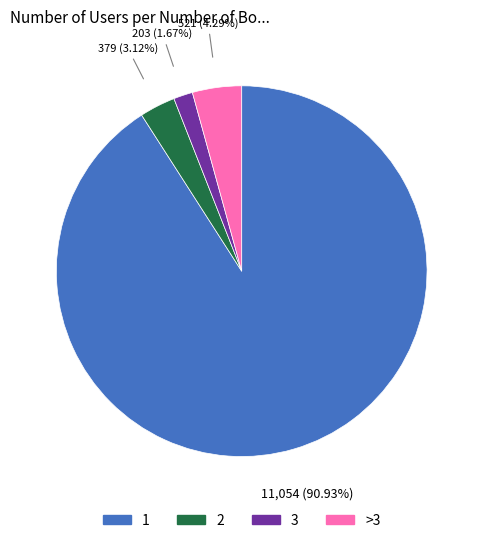

How many segments does this pie chart have?

4